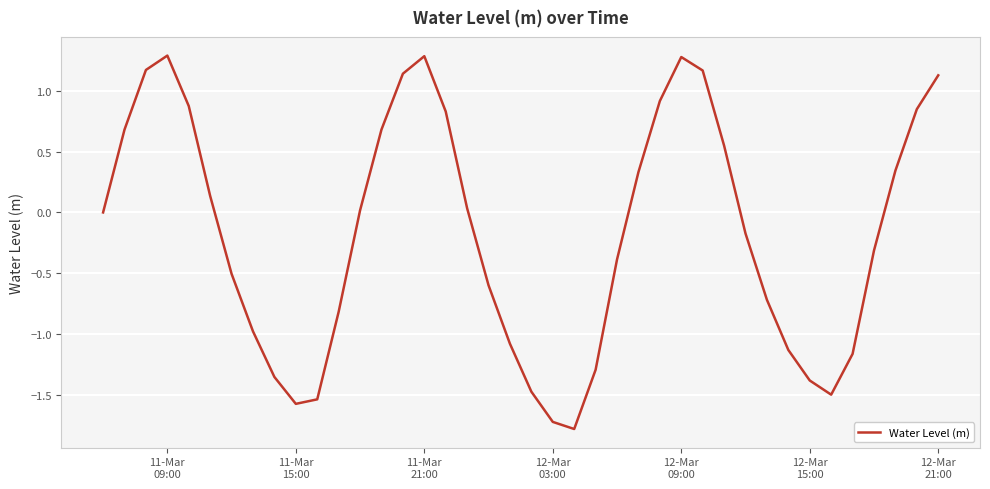

What is the smallest value displayed?

-1.8